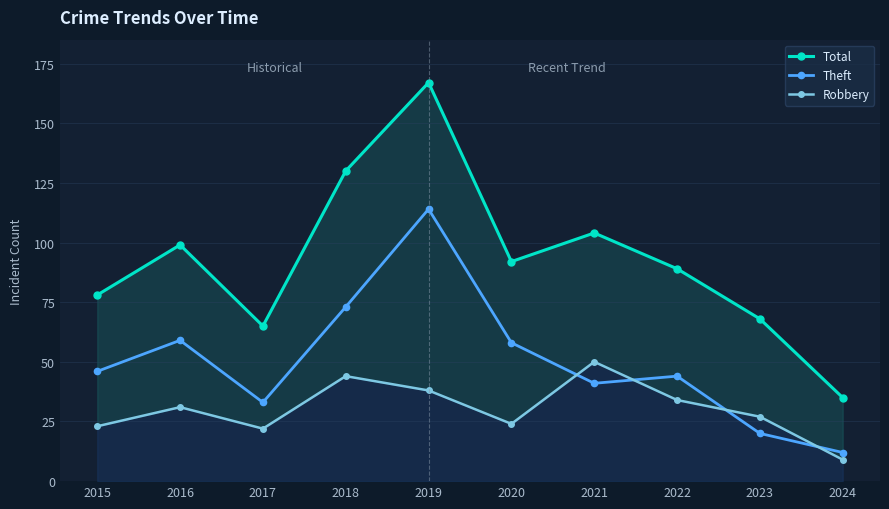

List the series in order of their overall mean, lowest first.

Robbery, Theft, Total